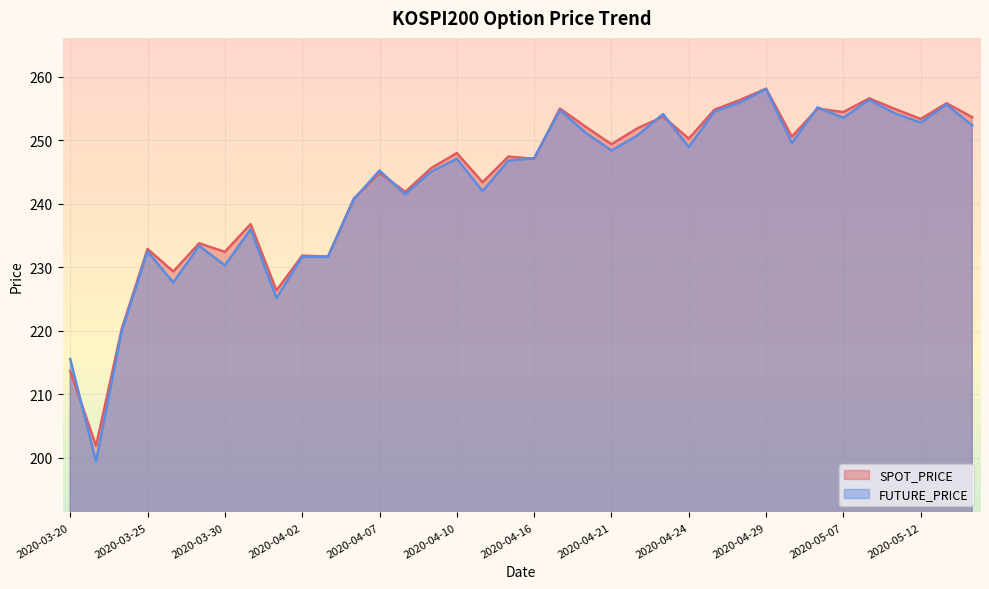

Reading left to right, what are all the values shown in this chart?

SPOT_PRICE: 213.7	201.9	220.3	232.9	229.3	233.8	232.4	236.8	226.3	231.8	231.7	240.8	244.9	241.9	245.6	248.0	243.4	247.4	247.1	255.0	252.1	249.4	251.9	253.7	250.3	254.8	256.4	258.1	250.6	255.0	254.5	256.6	254.9	253.4	255.8	253.7
FUTURE_PRICE: 215.6	199.4	220.0	232.5	227.6	233.4	230.3	236.0	225.2	231.7	231.7	240.7	245.2	241.5	245.1	247.1	242.0	246.8	247.2	254.8	251.2	248.4	250.8	254.2	248.9	254.6	256.0	258.1	249.6	255.2	253.6	256.4	254.2	252.8	255.7	252.3